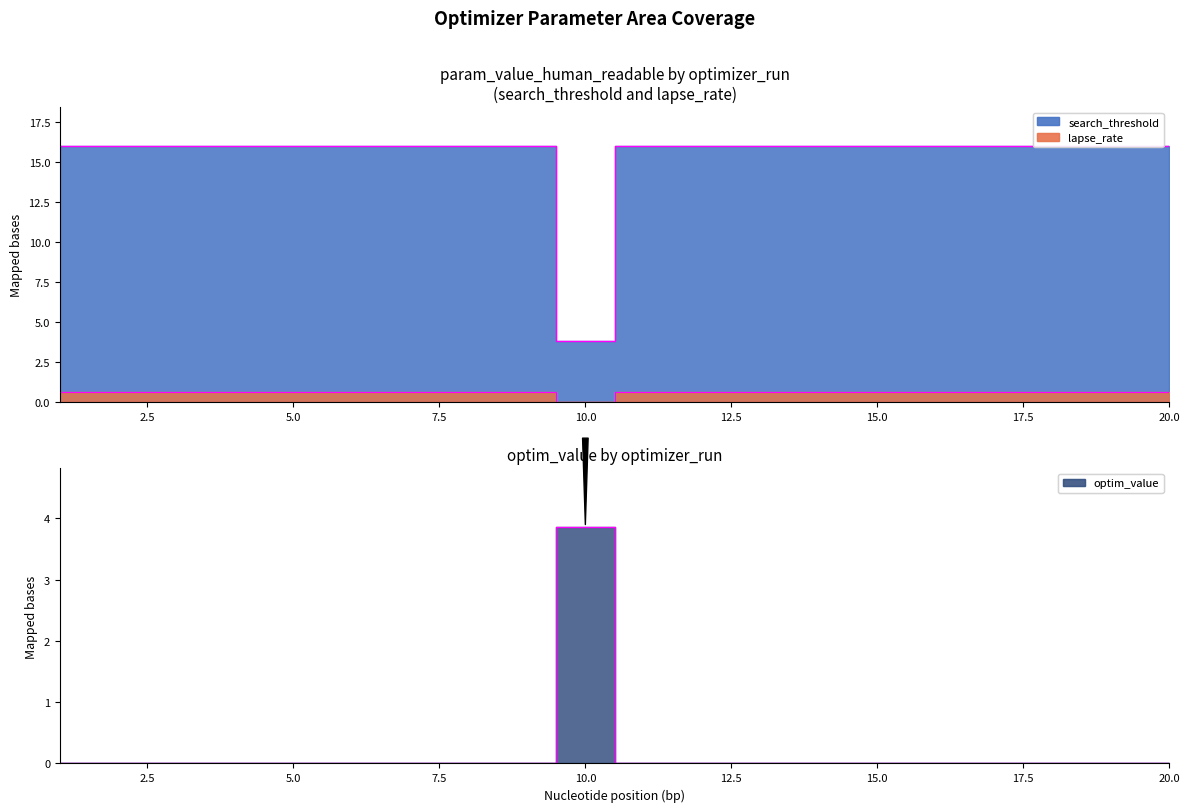

What is the difference between the maximum and minimum values in the lapse_rate series?

0.6